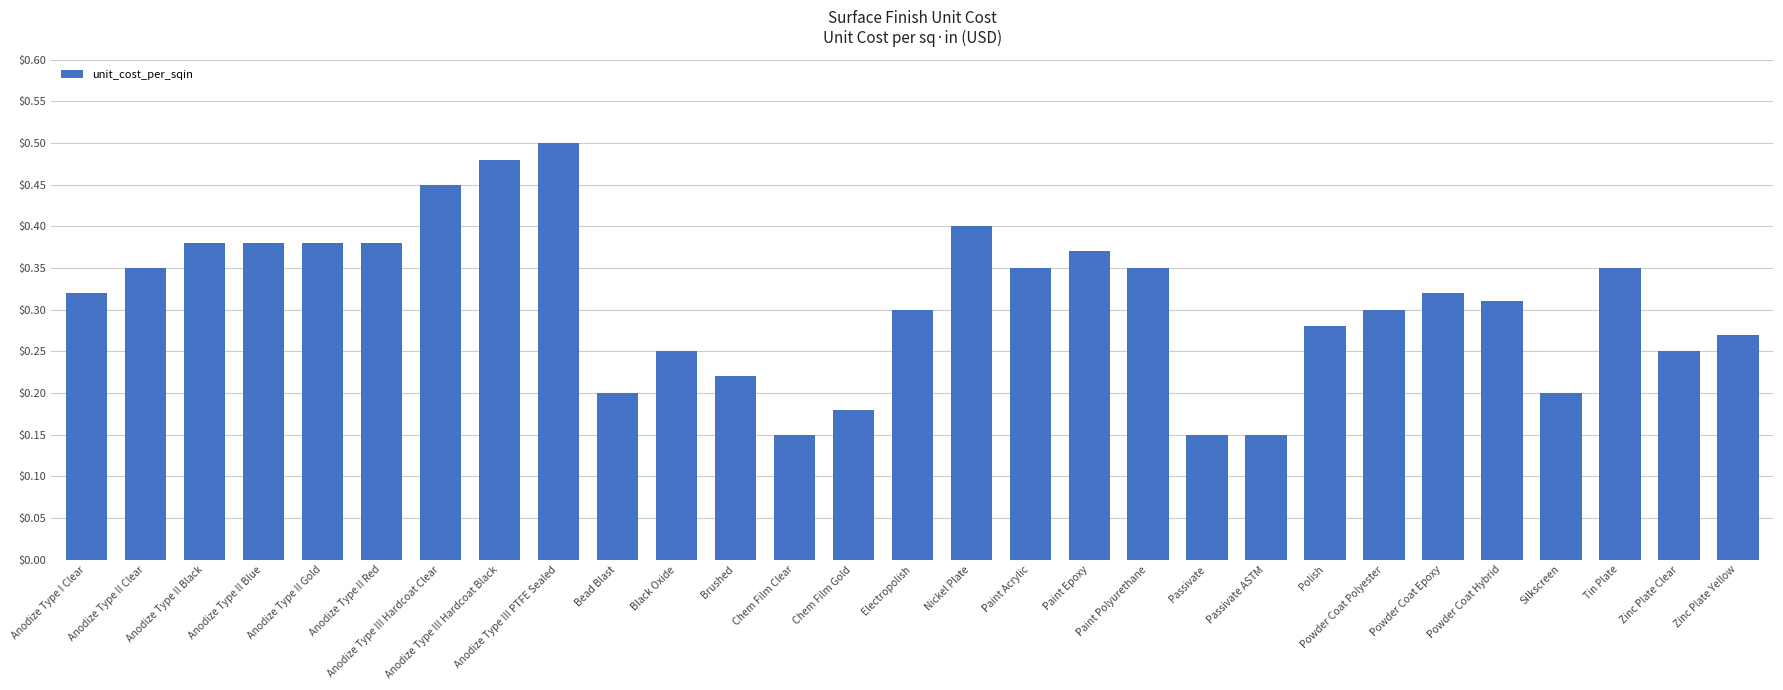

Which has a higher value, Powder Coat Hybrid or Paint Polyurethane?

Paint Polyurethane